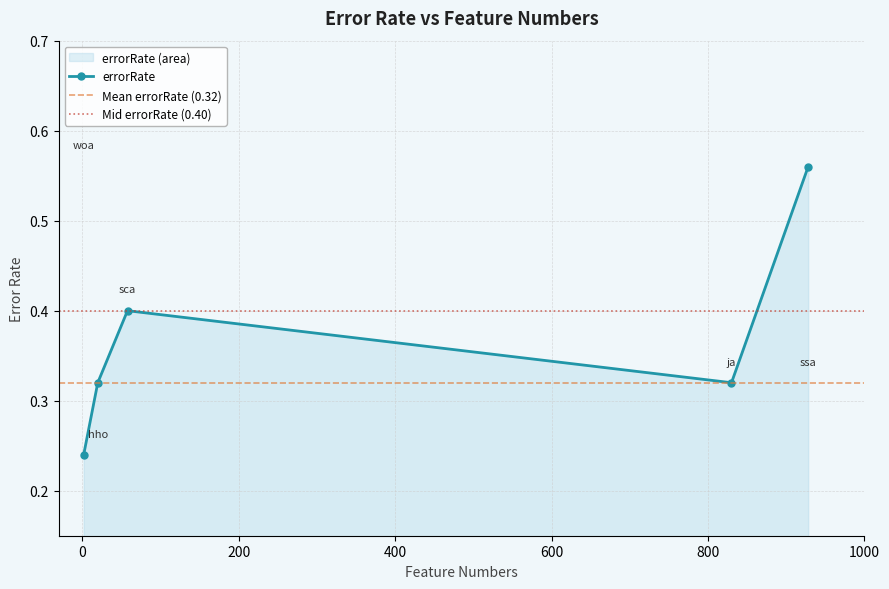

What value does the data have at 2?

0.2